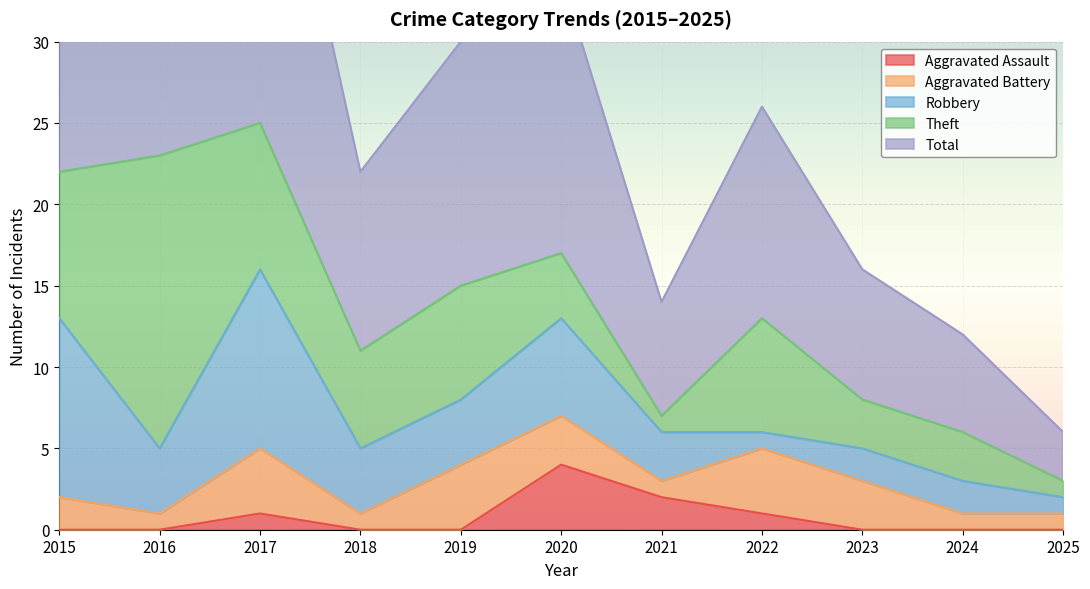

True or false: Robbery and Theft cross at least once.

True